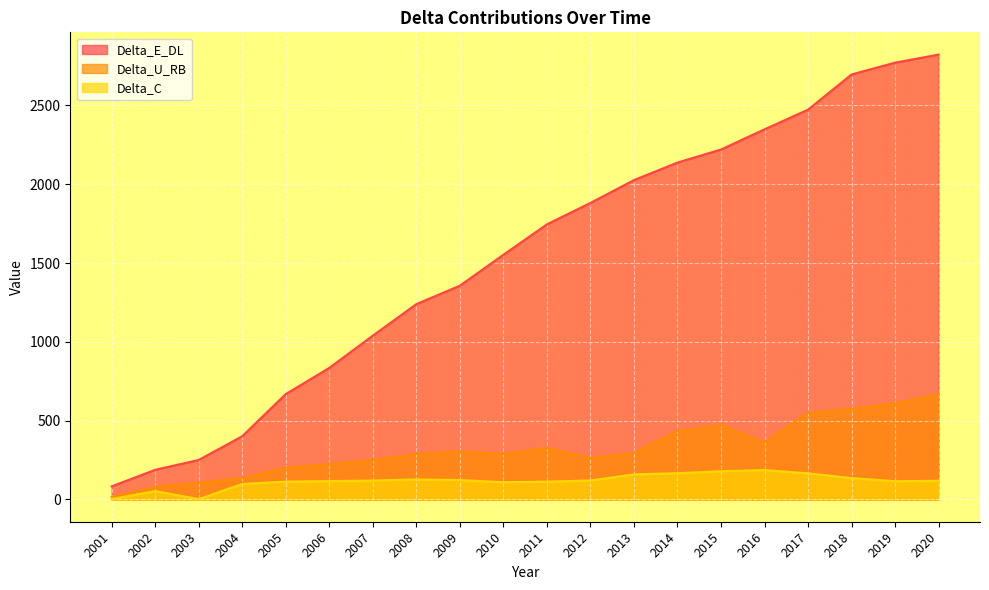

What is the minimum value shown in the chart?

2.4